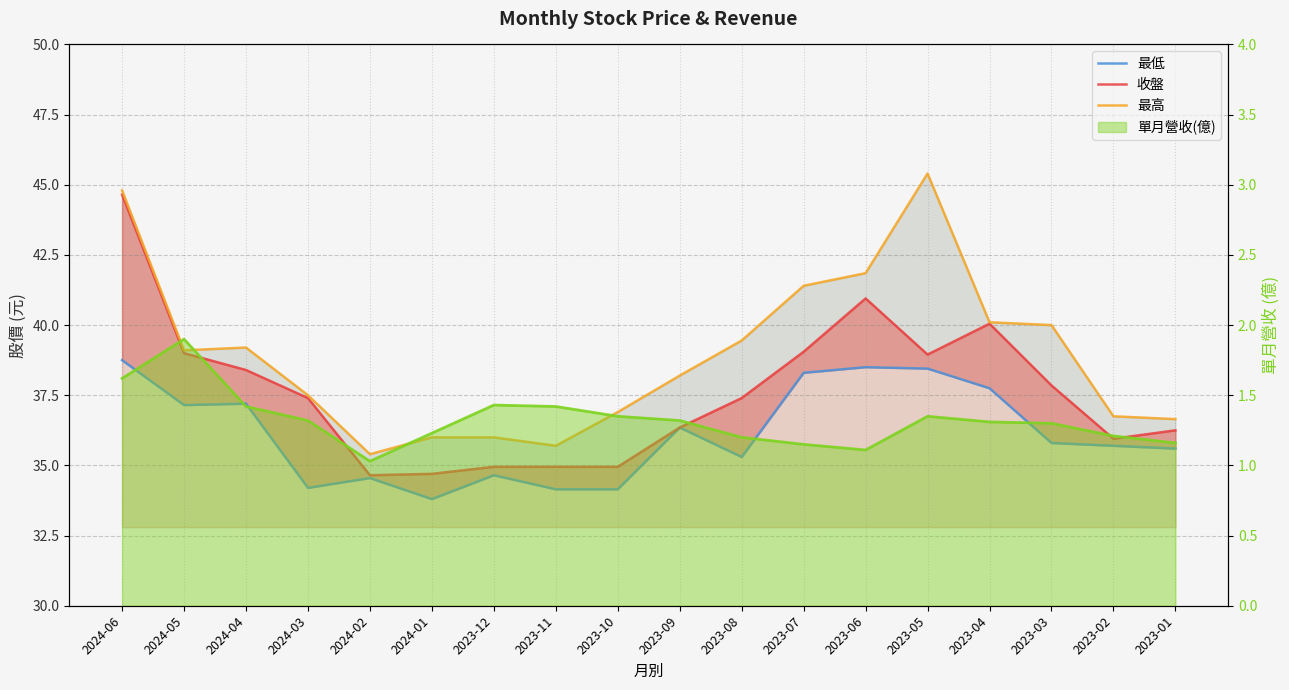

What is the total value across all series at 2024-01?

105.7